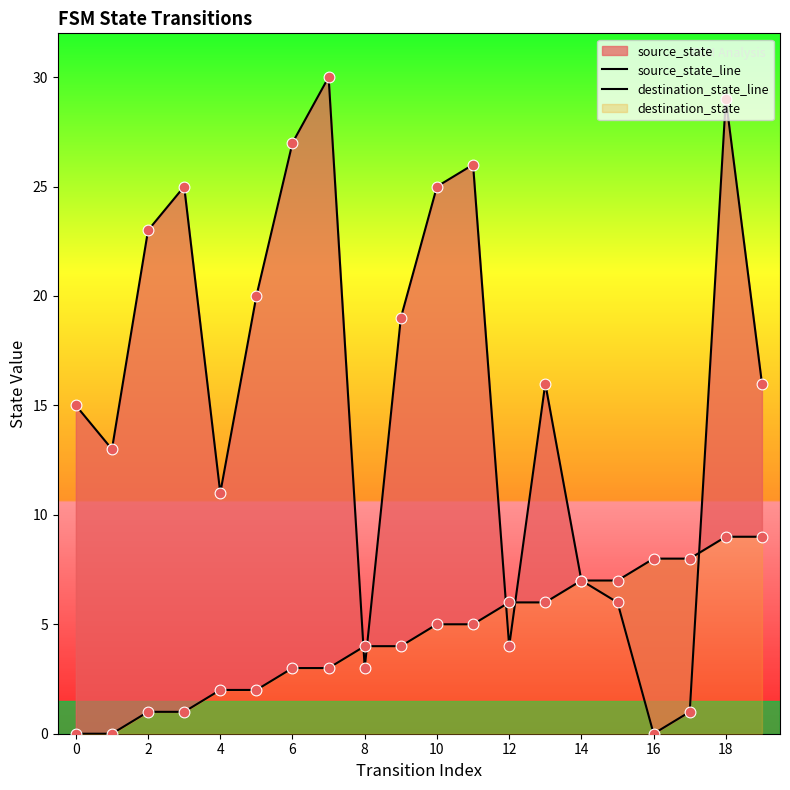

Which series contains the lowest Y value?

source_state_line